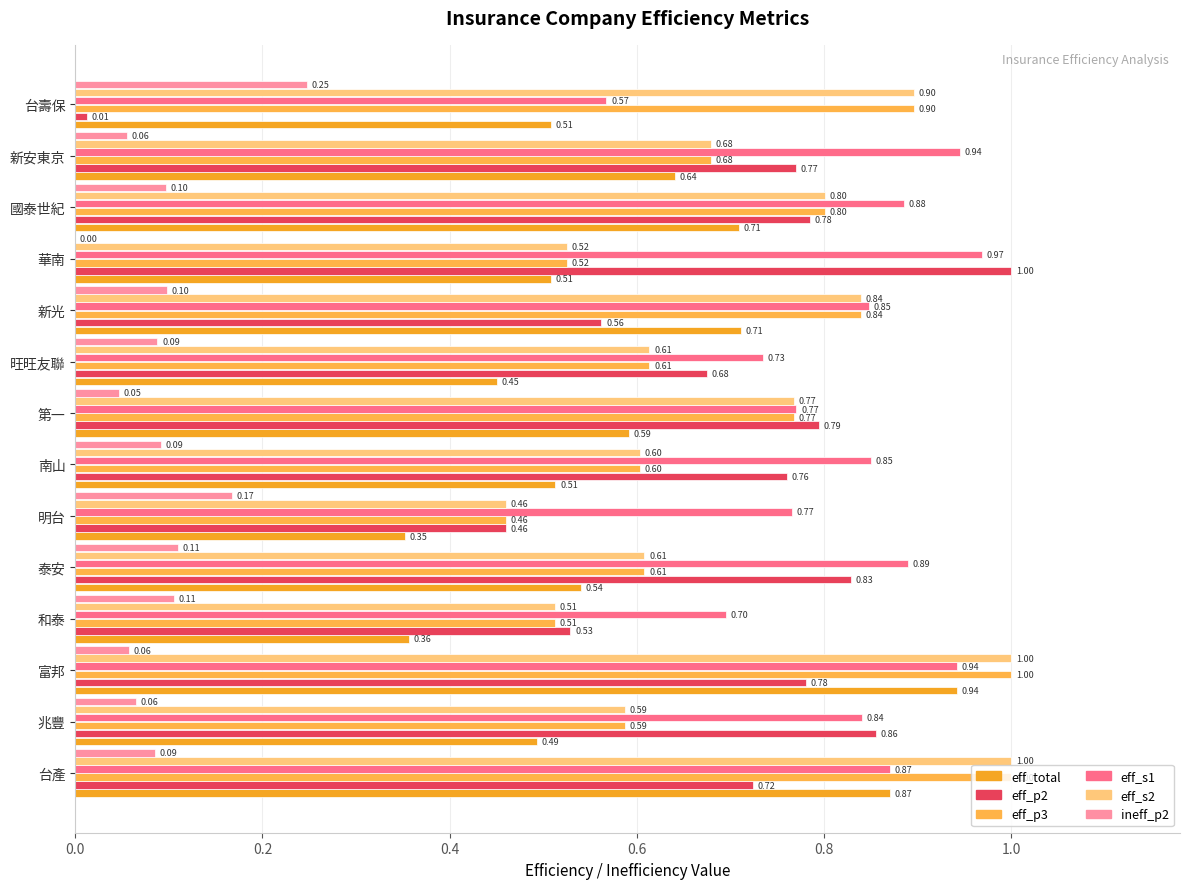

Reading right to left, transcribe all the data shown in this chart.

eff_total: 0.5	0.6	0.7	0.5	0.7	0.5	0.6	0.5	0.4	0.5	0.4	0.9	0.5	0.9
eff_p2: 0.0	0.8	0.8	1.0	0.6	0.7	0.8	0.8	0.5	0.8	0.5	0.8	0.9	0.7
eff_p3: 0.9	0.7	0.8	0.5	0.8	0.6	0.8	0.6	0.5	0.6	0.5	1.0	0.6	1.0
eff_s1: 0.6	0.9	0.9	1.0	0.8	0.7	0.8	0.9	0.8	0.9	0.7	0.9	0.8	0.9
eff_s2: 0.9	0.7	0.8	0.5	0.8	0.6	0.8	0.6	0.5	0.6	0.5	1.0	0.6	1.0
ineff_p2: 0.2	0.1	0.1	0.0	0.1	0.1	0.0	0.1	0.2	0.1	0.1	0.1	0.1	0.1